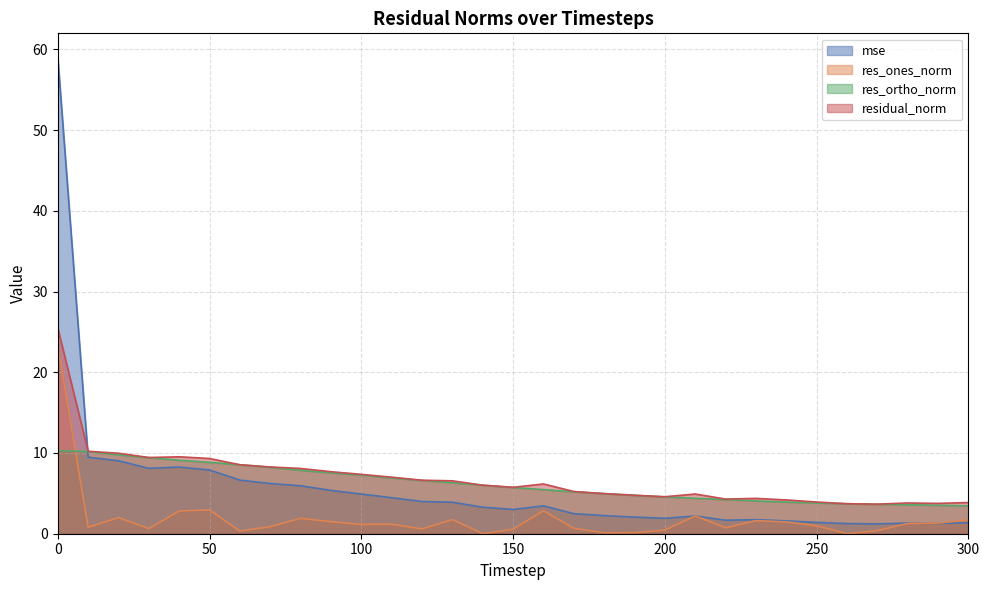

What is the average value of the residual_norm series?

6.8